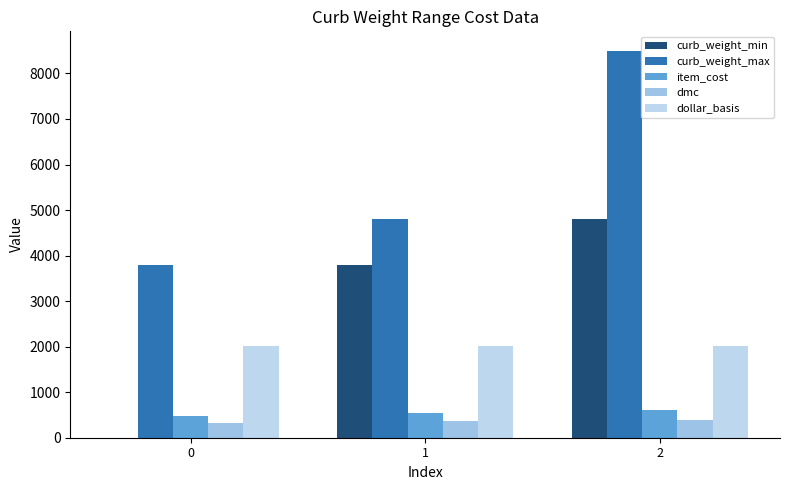

What is the spread (max minus min) of values at 0?

3800.0